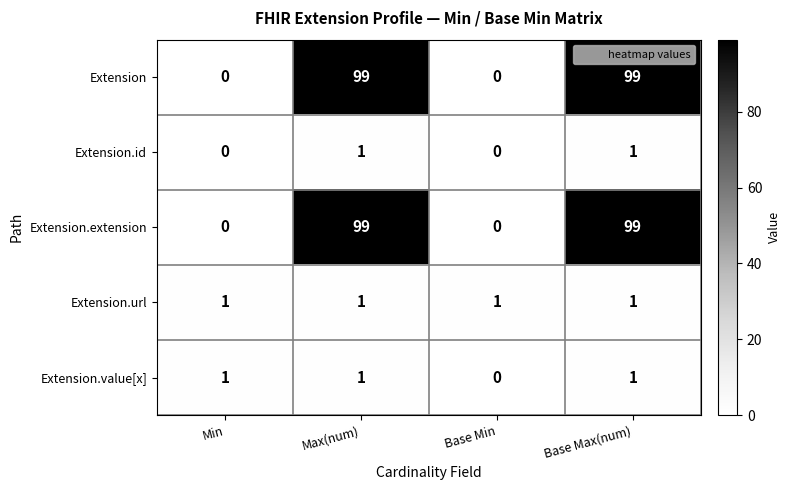

What is the difference between the second highest and minimum values in the Extension series?

99